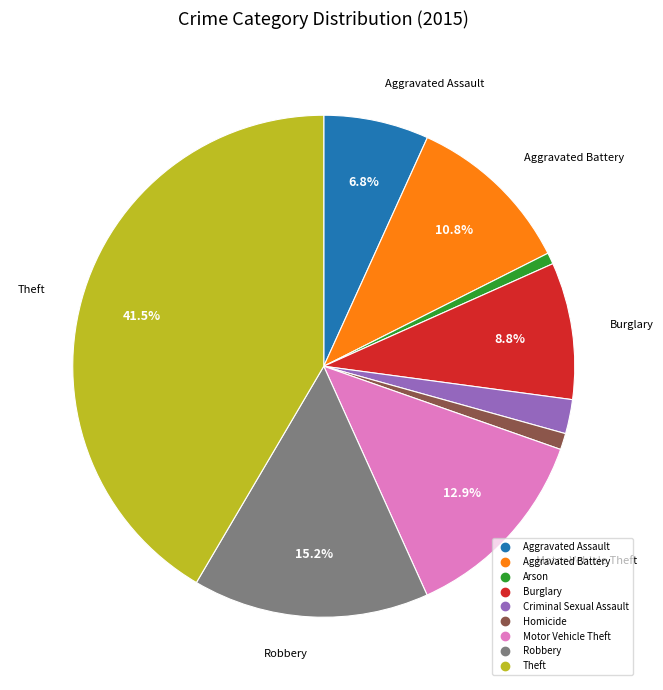

What portion of the pie excludes Motor Vehicle Theft?

87.1%